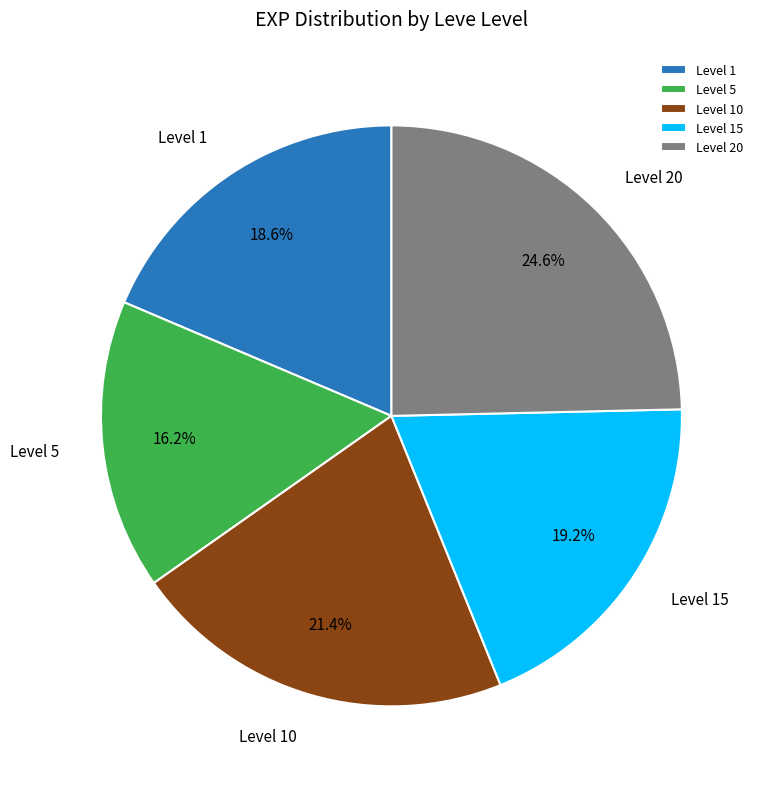

Combined, do Level 5 and Level 1 account for over 50%?

No